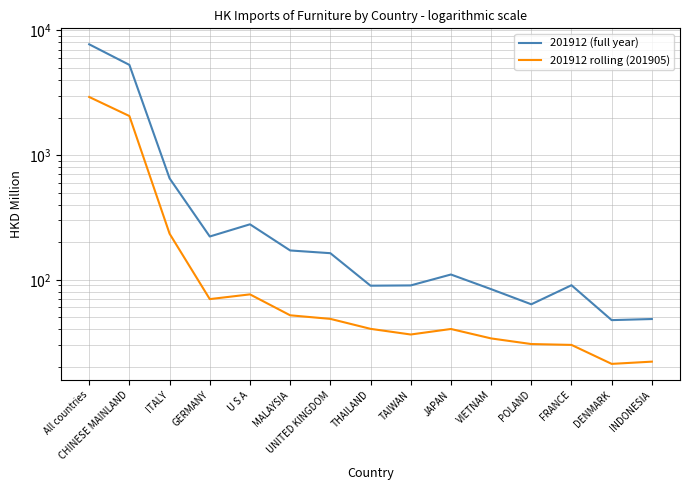

True or false: 201912 rolling (201905) and 201912 (full year) cross at least once.

False